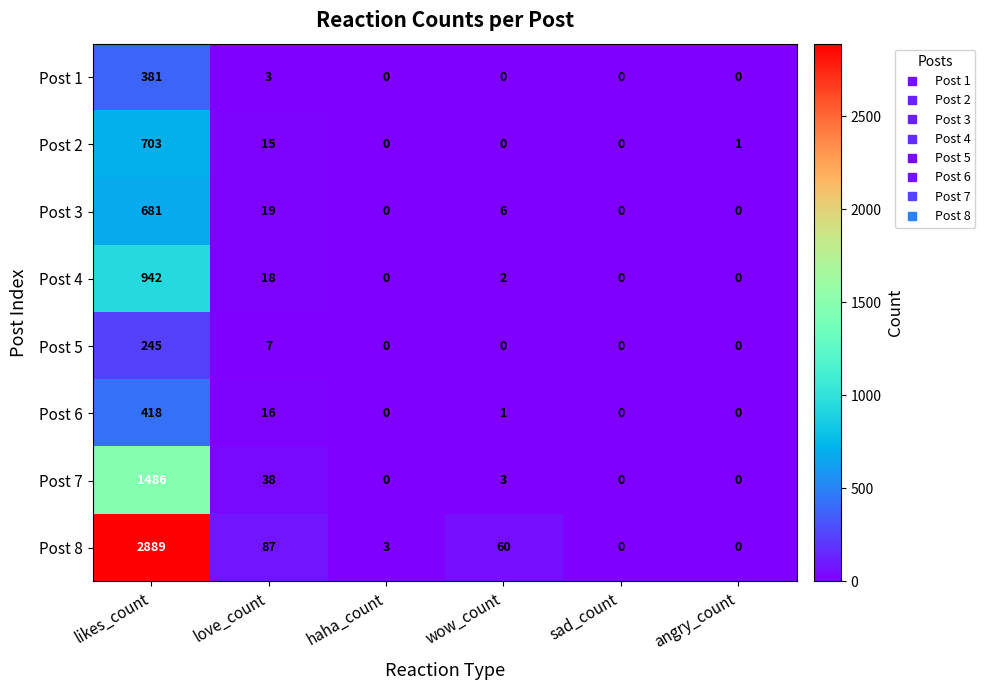

Is it true that Post 6 equals 24 at love_count?

False